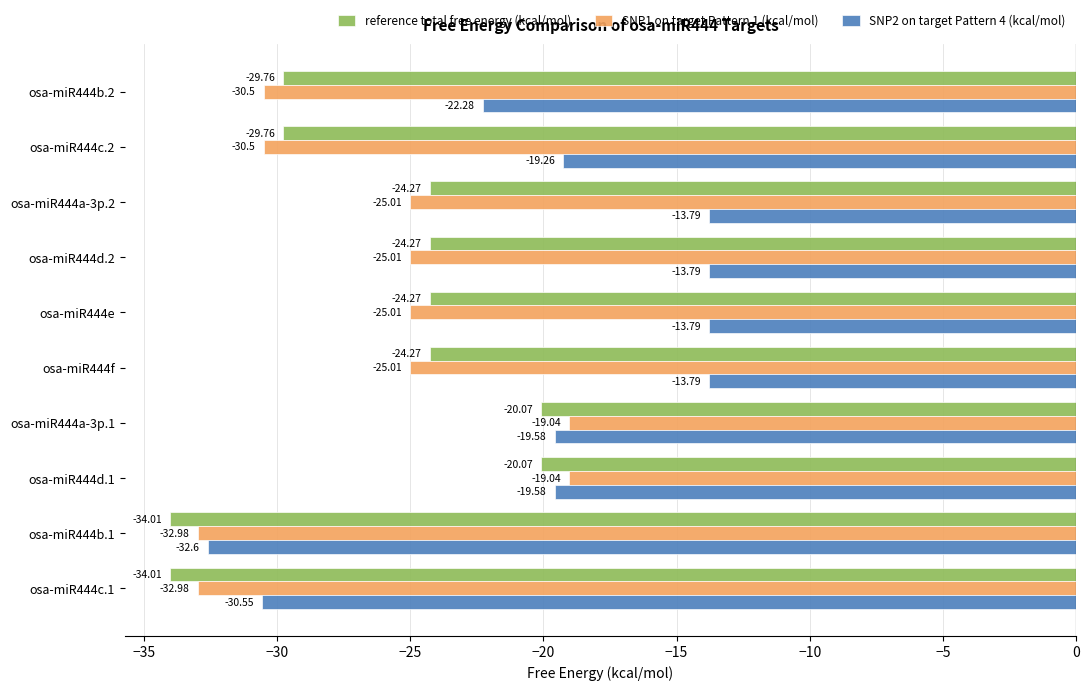

Rank the series by their maximum value, from highest to lowest.

SNP2 on target Pattern 4 (kcal/mol), SNP1 on target Pattern 1 (kcal/mol), reference total free energy (kcal/mol)